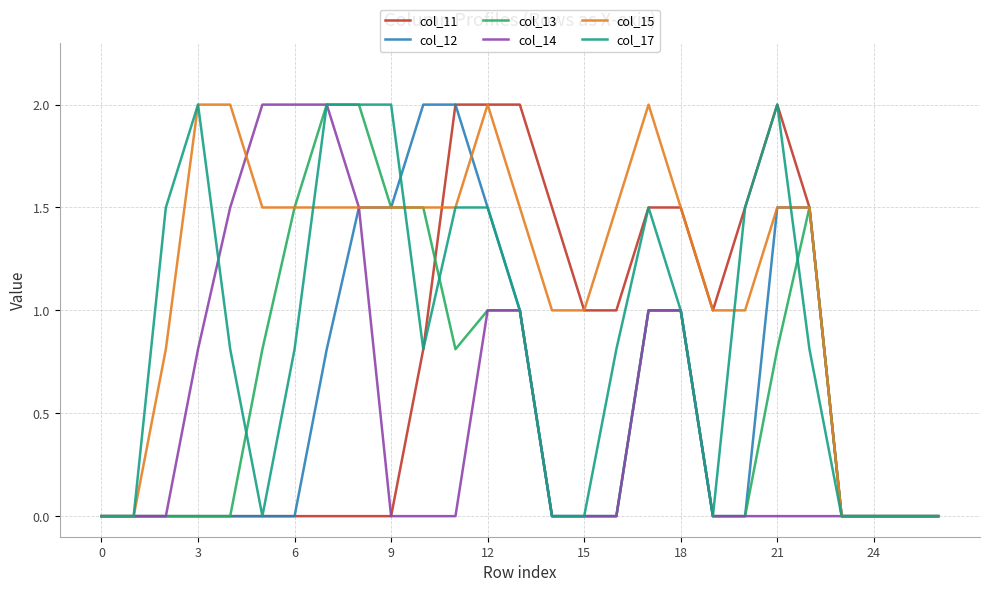

Which series has the largest total across all categories?

col_15